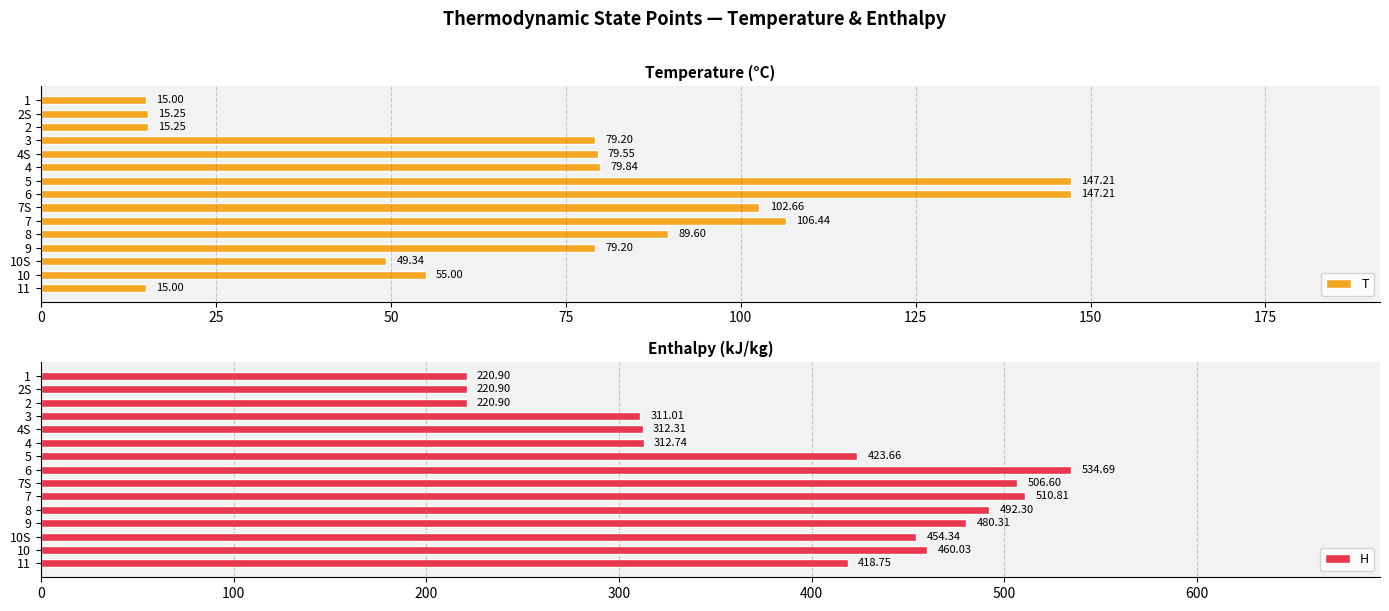

What is the average value of the T series?

71.7